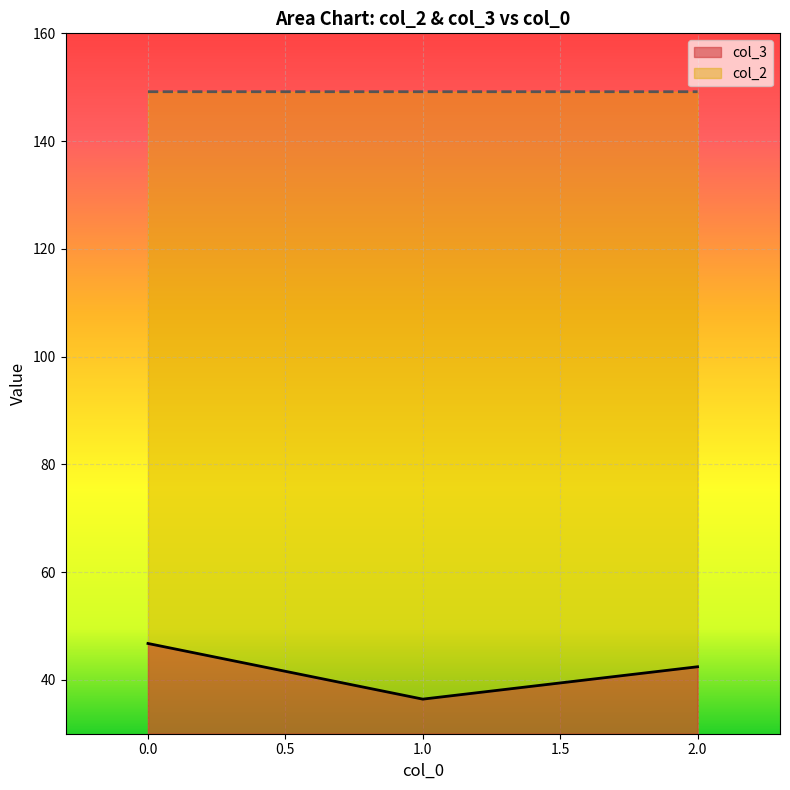

What is the total value across all series at 2.0?

191.6